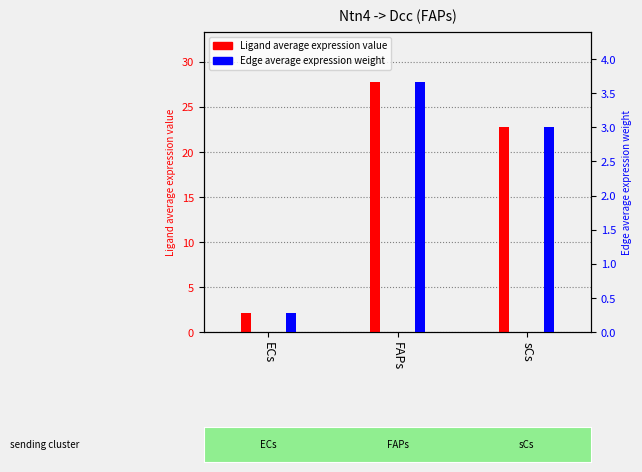

Are the bars grouped side by side (vs. stacked)?

Yes